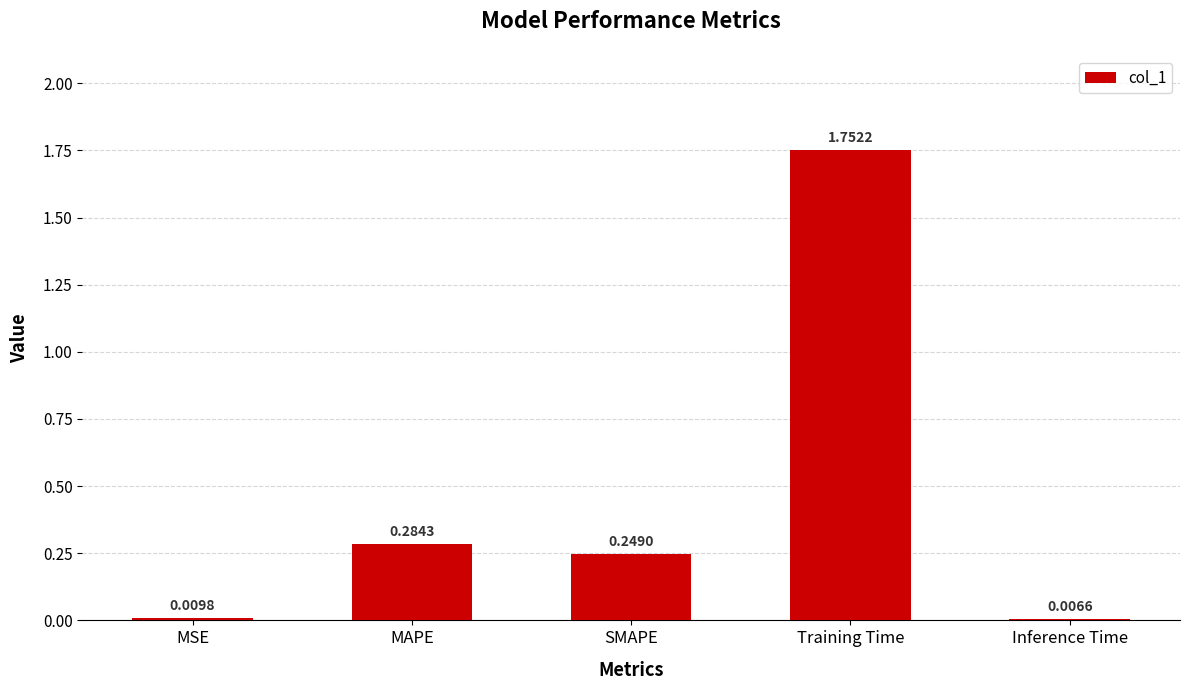

Rank the categories by value from highest to lowest.

Training Time, MAPE, SMAPE, MSE, Inference Time